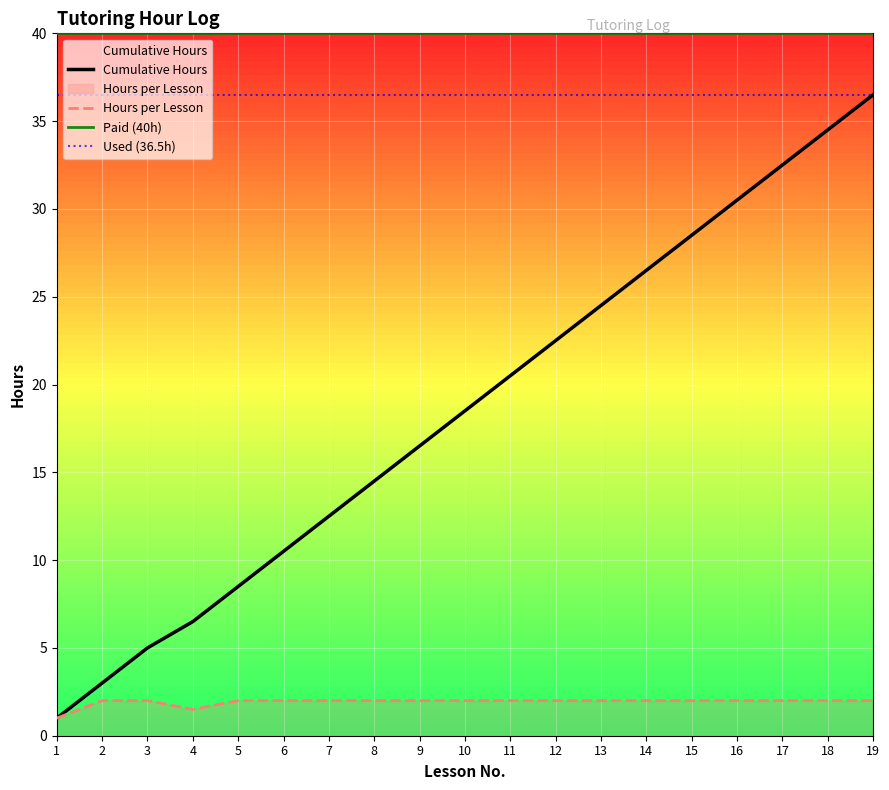

What is the minimum value shown in the chart?

1.0